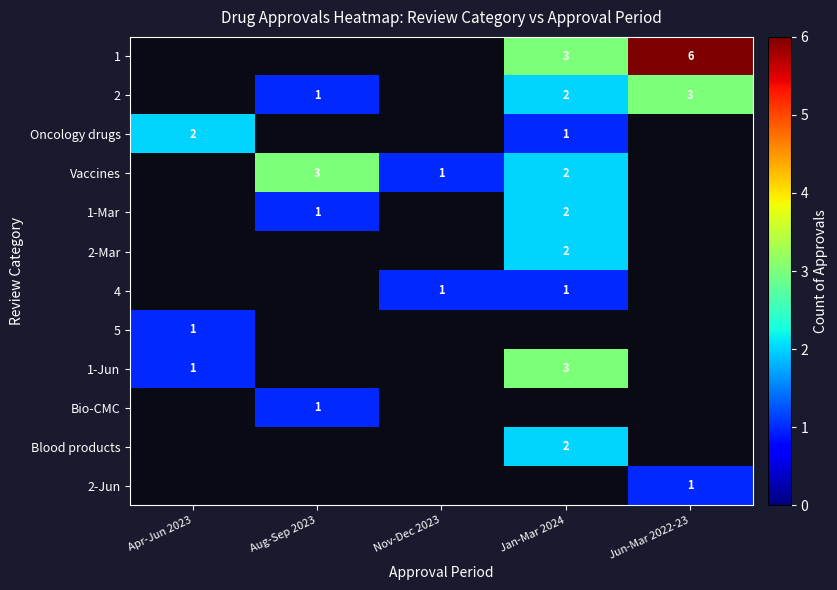

True or false: Vaccines has a value of 2 at Aug-Sep 2023.

False